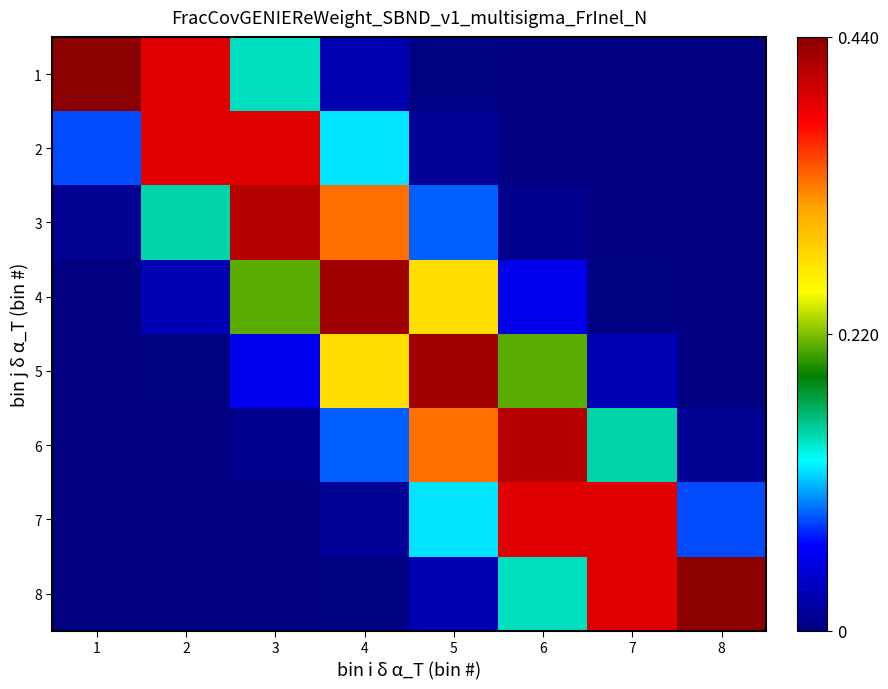

Which series has the widest spread of values?

1